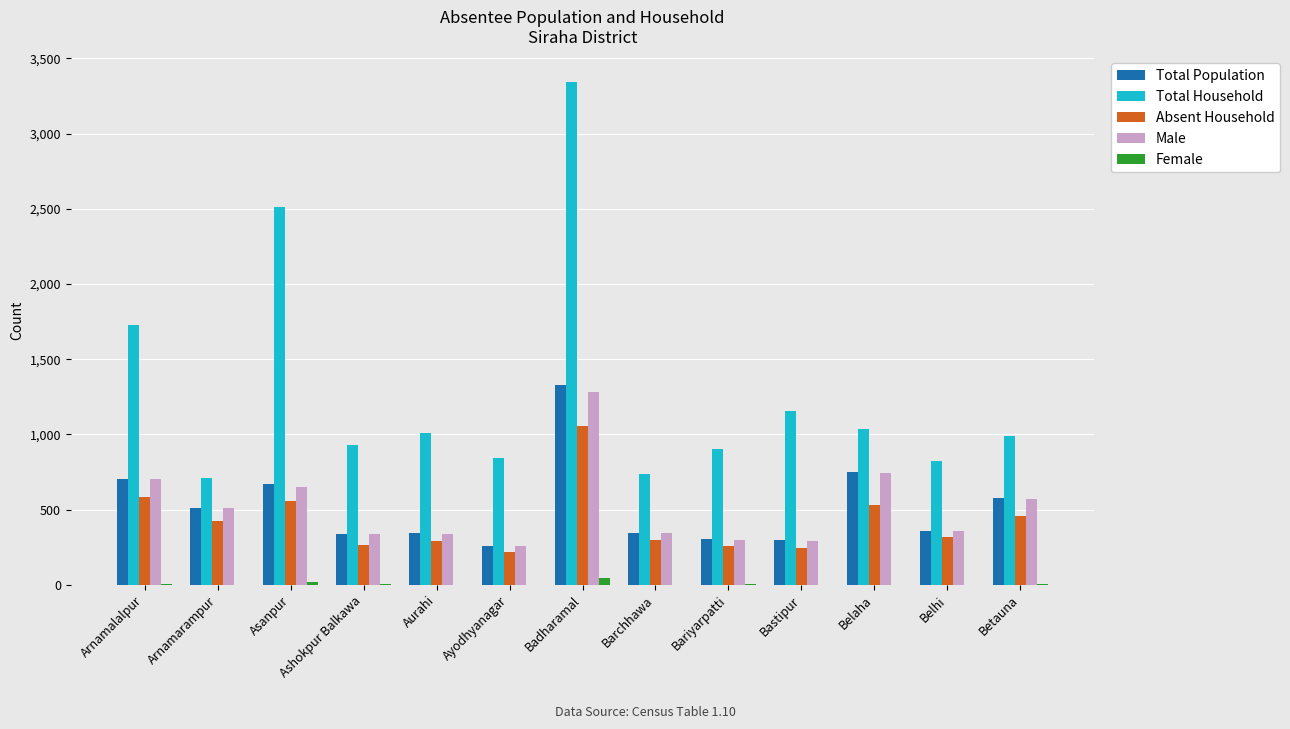

Where is Total Household nearest to the value 2029?

Arnamalalpur